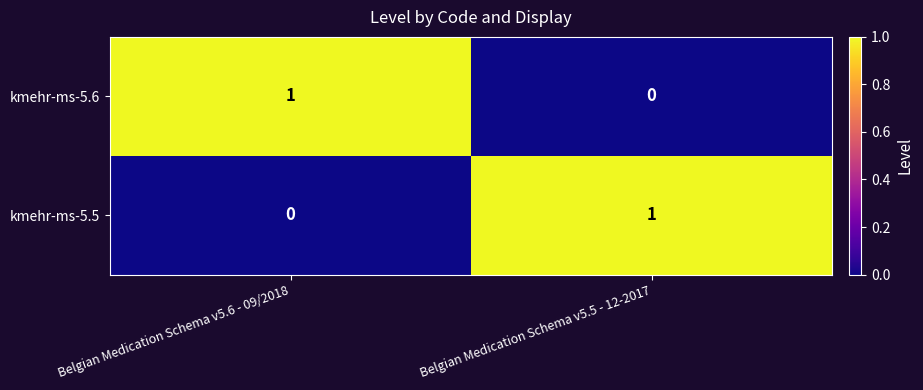

The kmehr-ms-5.5 series shows 2 at Belgian Medication Schema v5.5 - 12-2017. True or false?

False